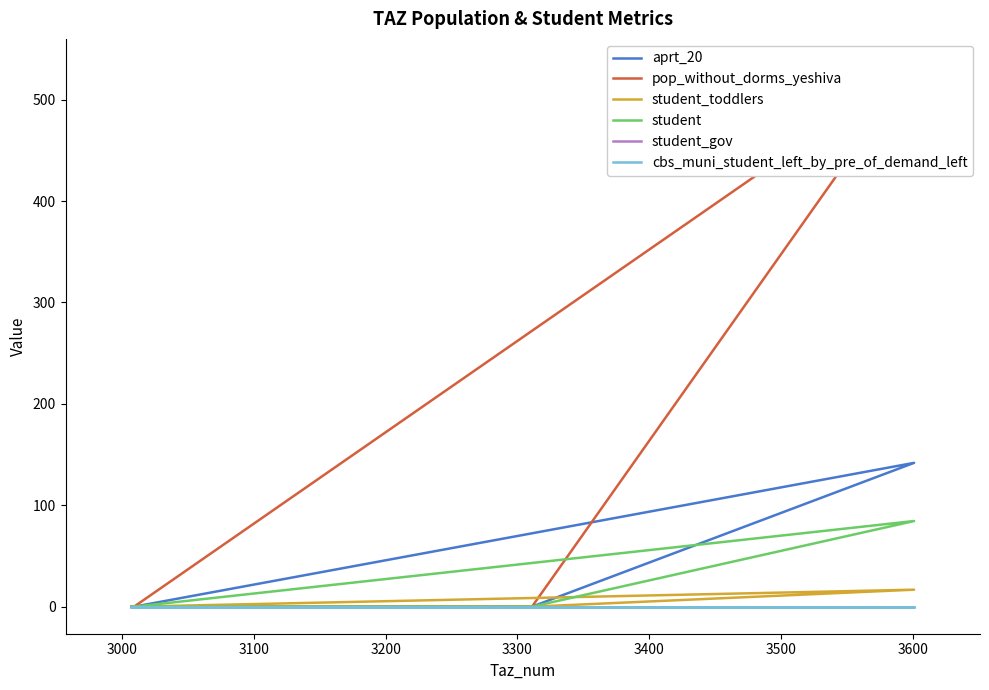

What is the maximum value shown in the chart?

533.2